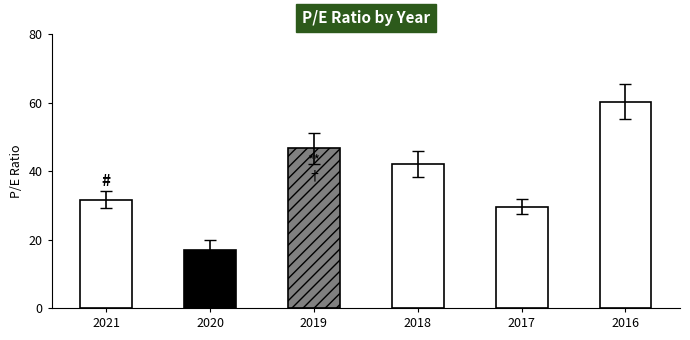

How many series are shown in this chart?

1